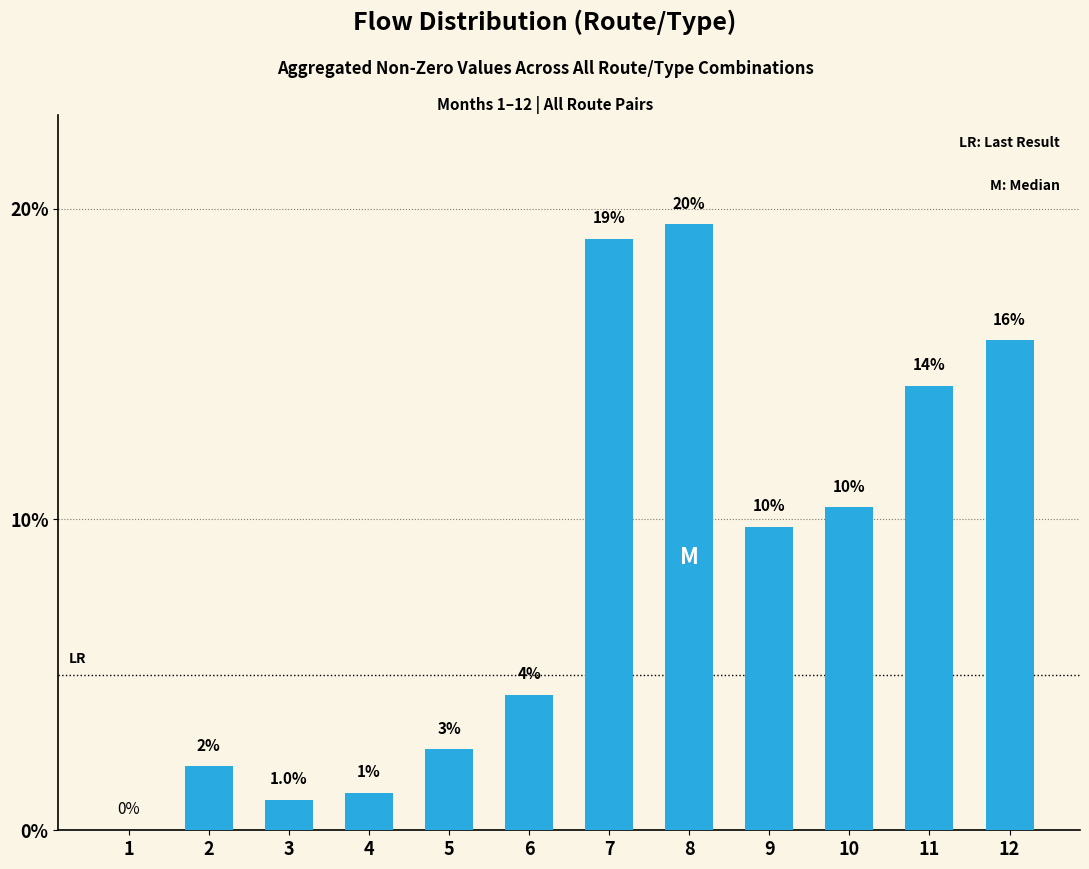

How many categories are shown in the chart?

12